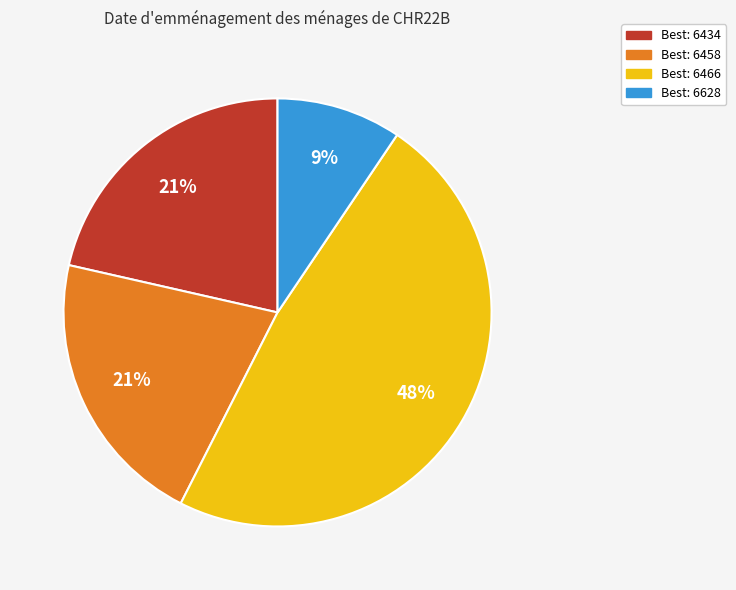

Is there any slice that represents more than half of the pie?

No